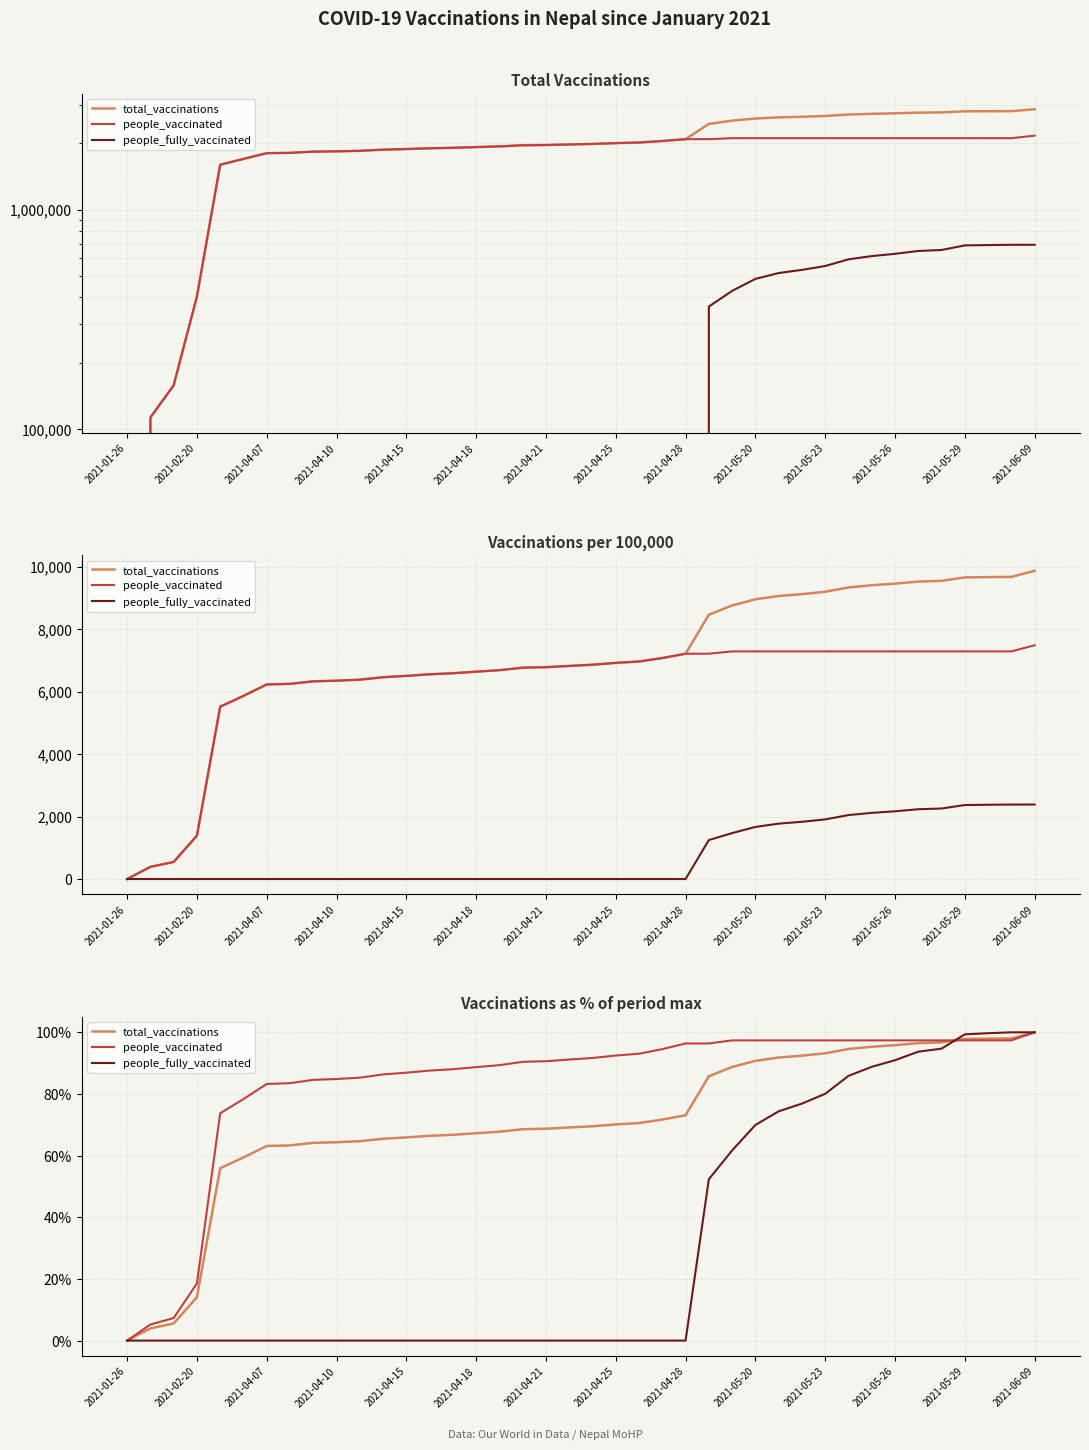

What is the value of the people_fully_vaccinated point at the 34th from the left?

90.9